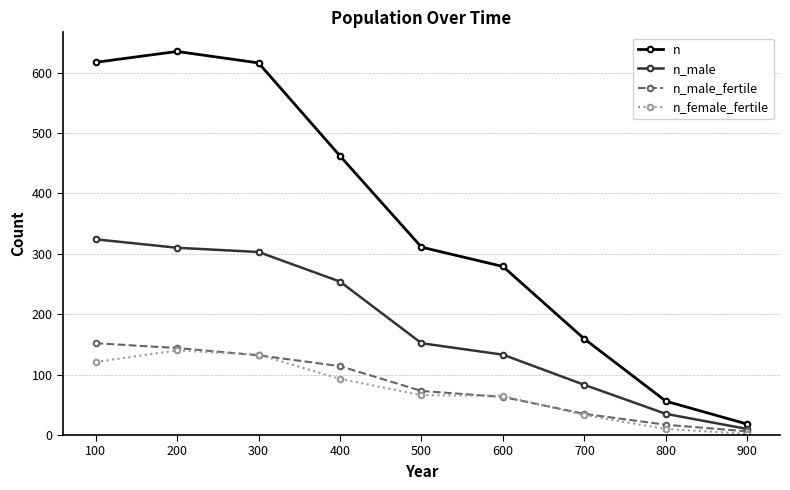

Which category has the highest value in the n_male series?

100